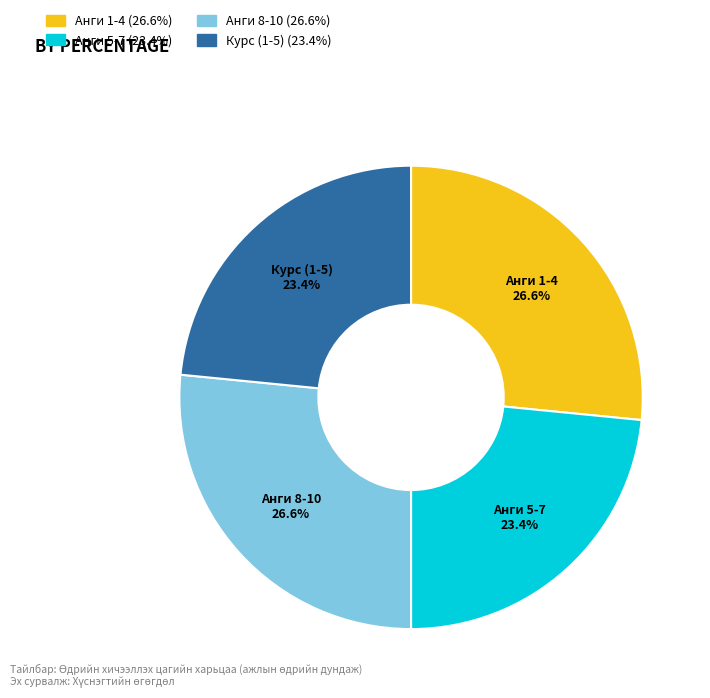

To the nearest percent, what is the average slice percentage?

25%